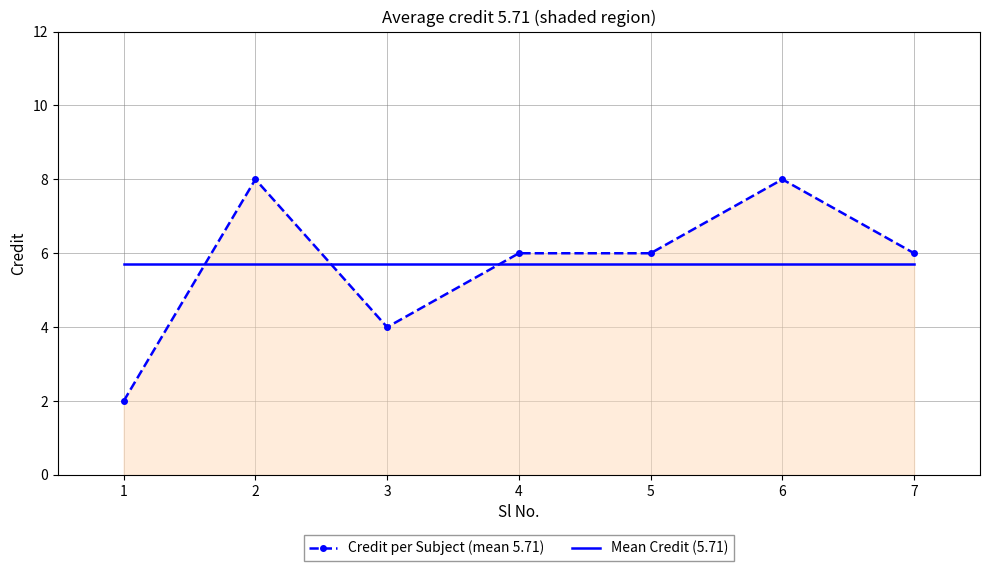

What is the sum of the Credit per Subject (mean 5.71) values at 4 and 6?

14.0